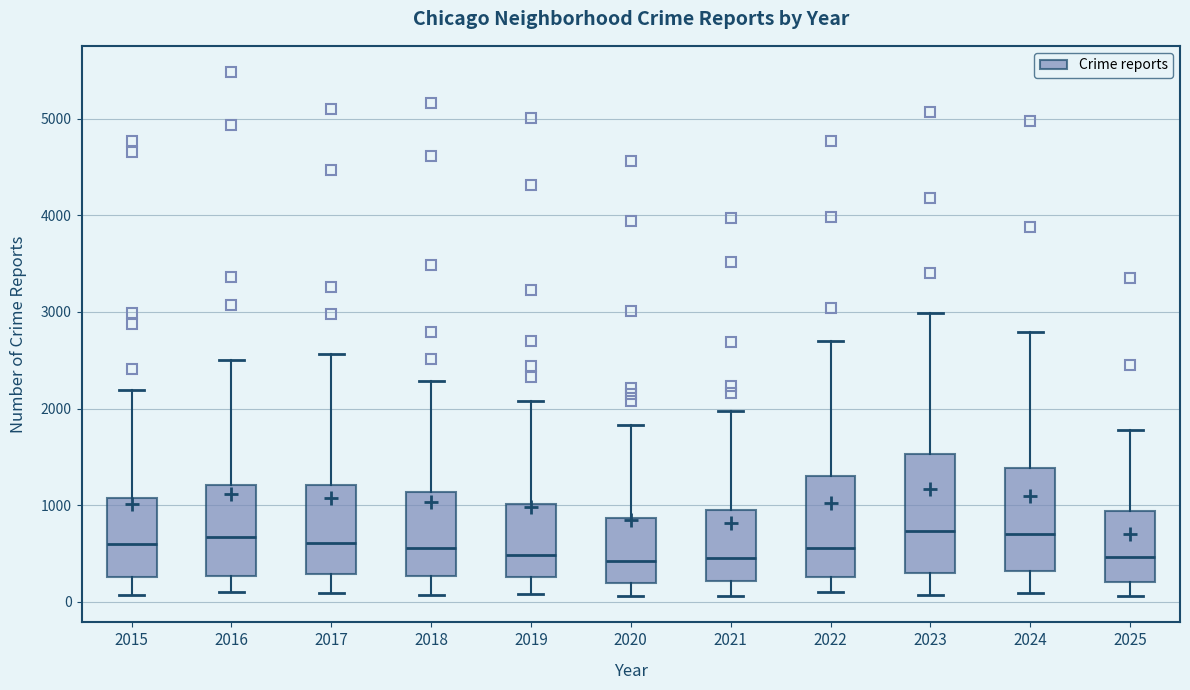

Comparing the boxes themselves (not the whiskers), which one is the tallest?

2023